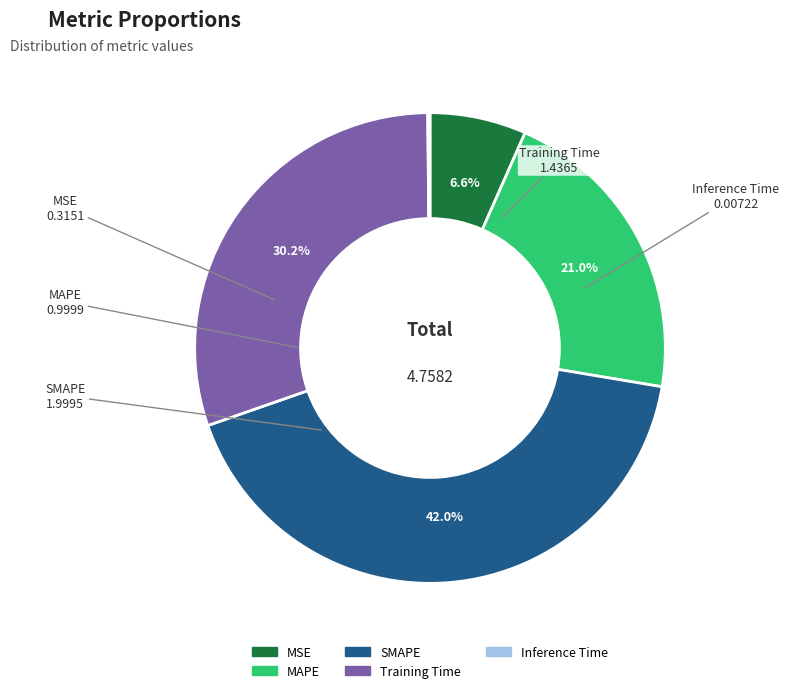

Is there any slice that represents more than half of the pie?

No